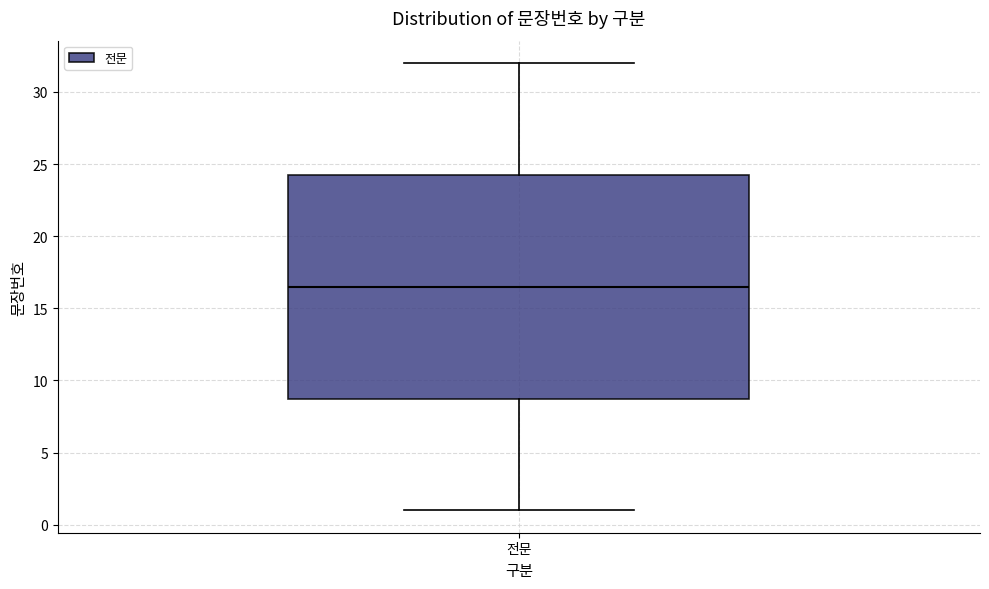

Transcribe this box plot: give where the median line is, the range the box spans, and where the two whiskers end, as read against the y-axis. The values are not printed on the chart, so give them approximately, as read against the axis.

median 16.5, box 9.0 to 24.5, whiskers 1.0 to 32.0